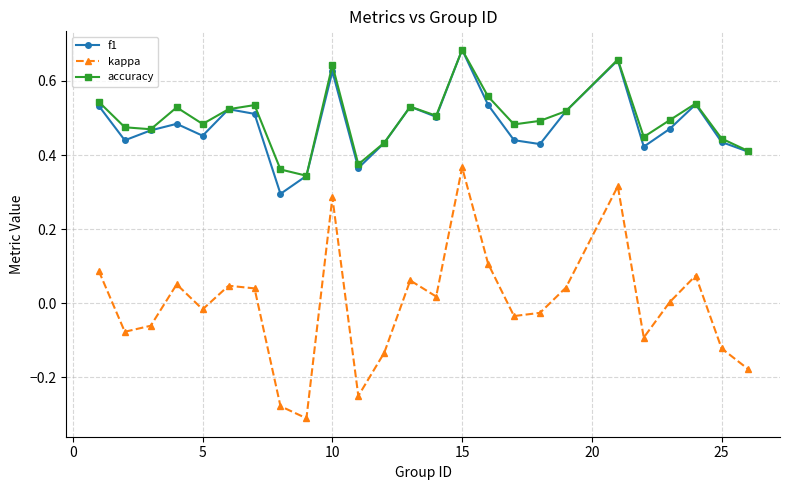

Count the number of data series in this chart.

3